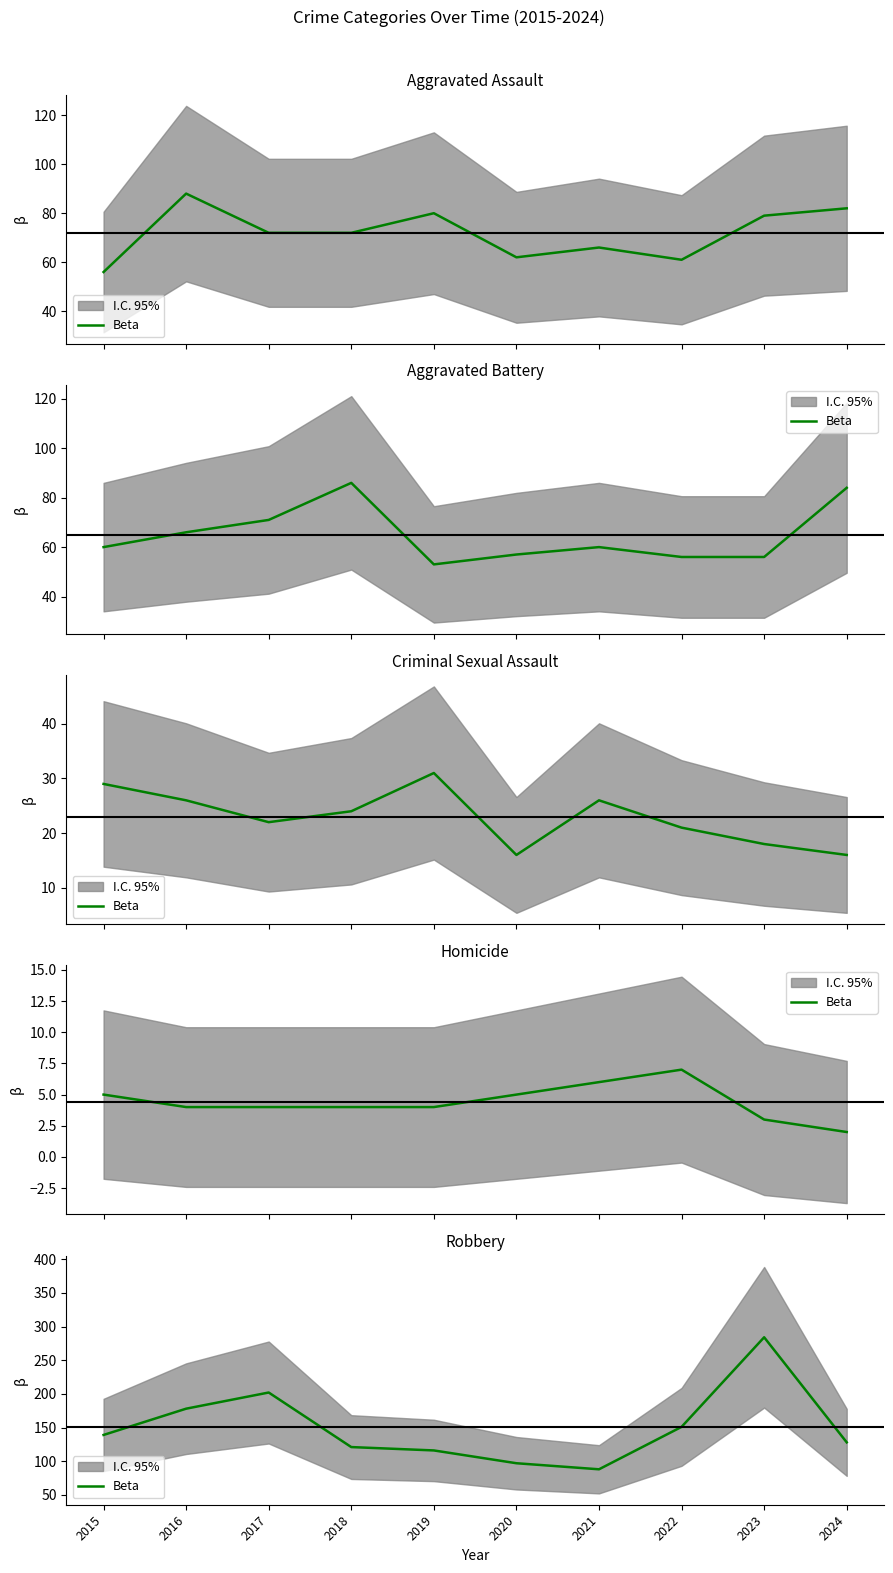

Which has a higher value, 2018 or 2023?

2023